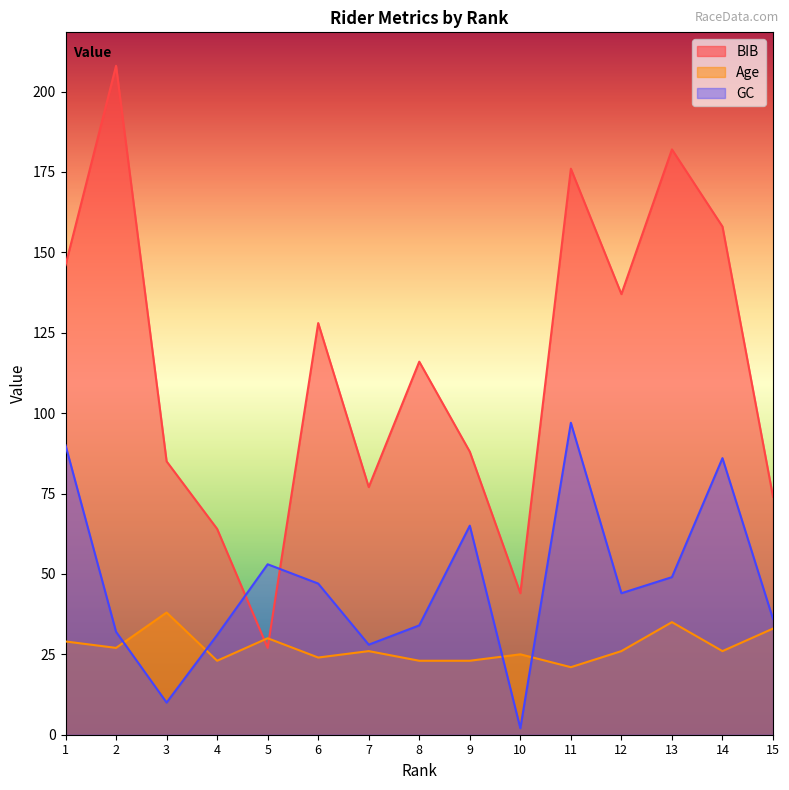

In BIB, how many points are higher than both neighbors (excluding endpoints)?

5